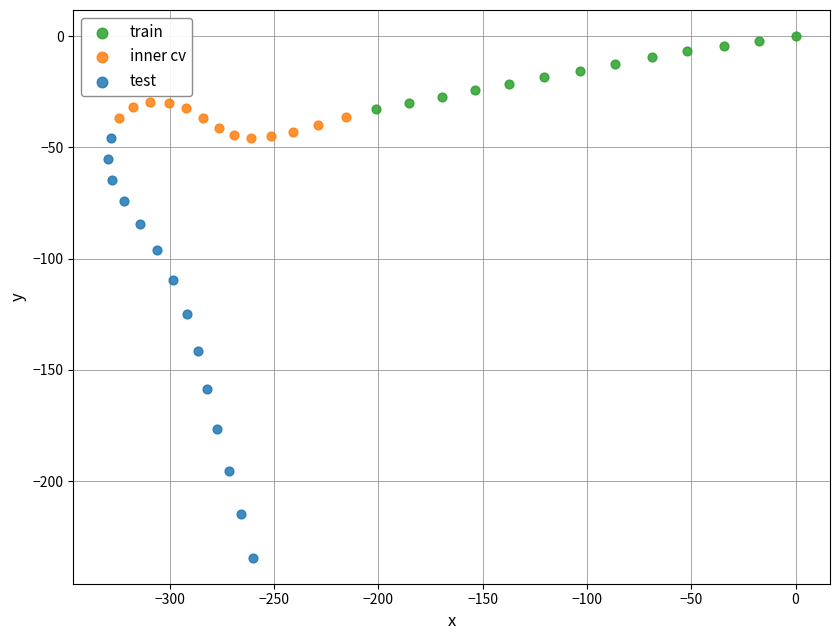

Which series contains the highest Y value?

train